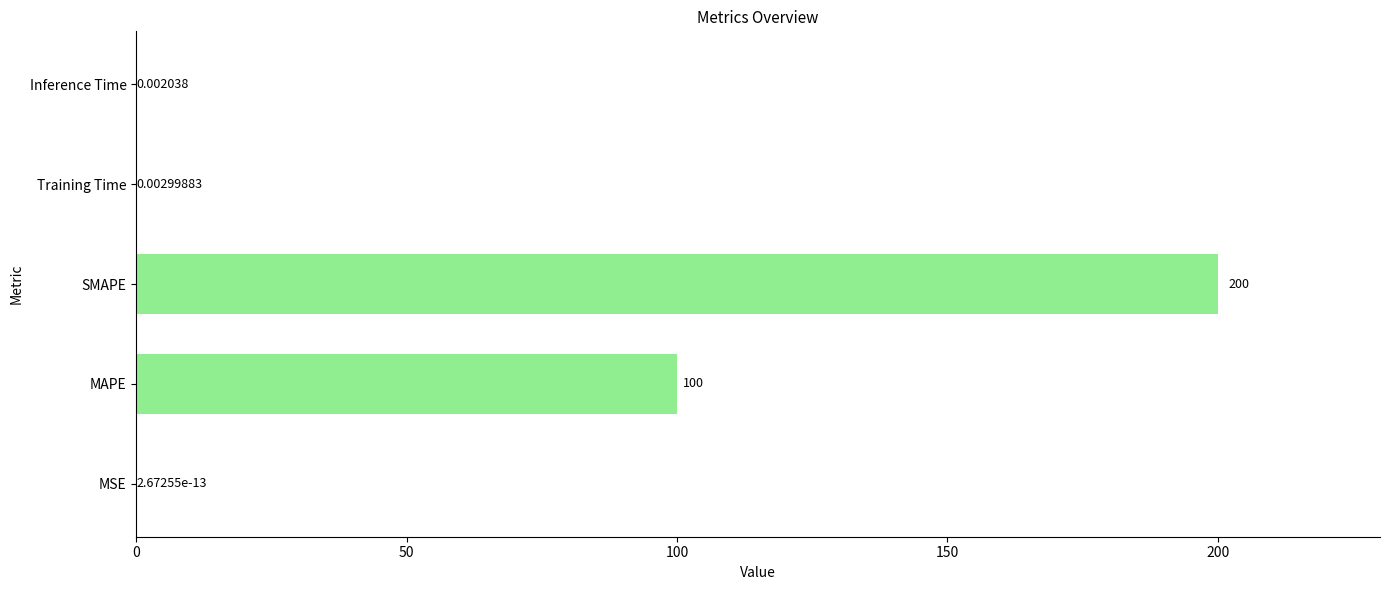

Which has a higher value, Training Time or Inference Time?

Training Time